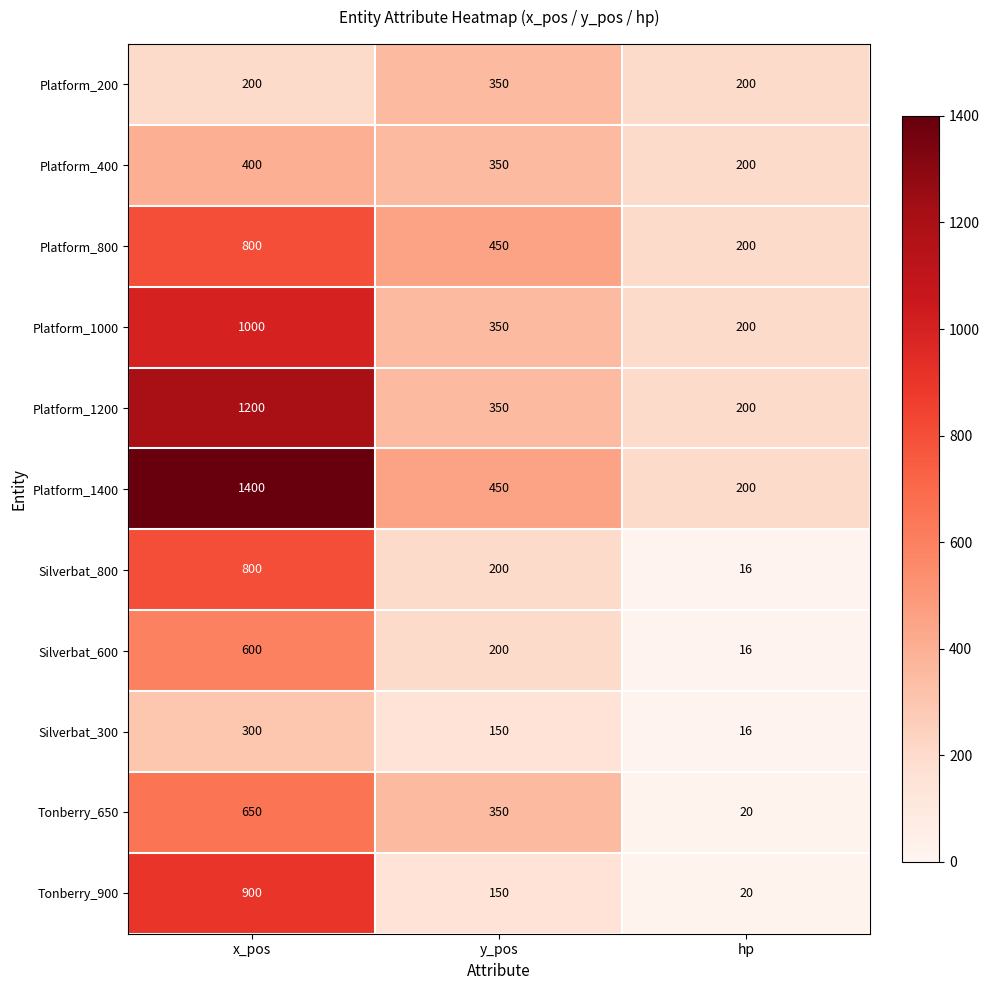

At which category does the chart reach its minimum across all series?

hp